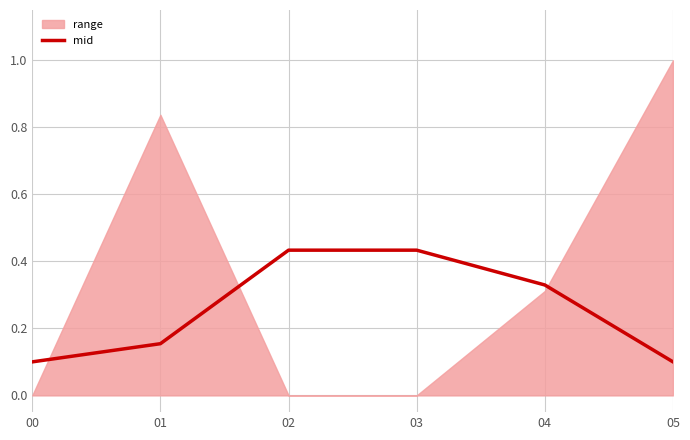

The value of mid at 00 is 0.0. True or false?

False